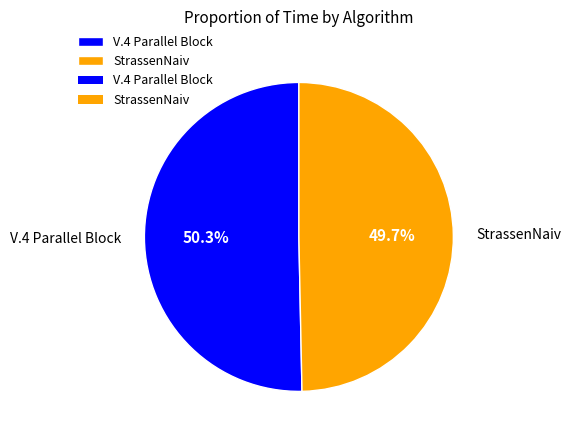

The V.4 Parallel Block slice represents 43% of the pie. True or false?

False